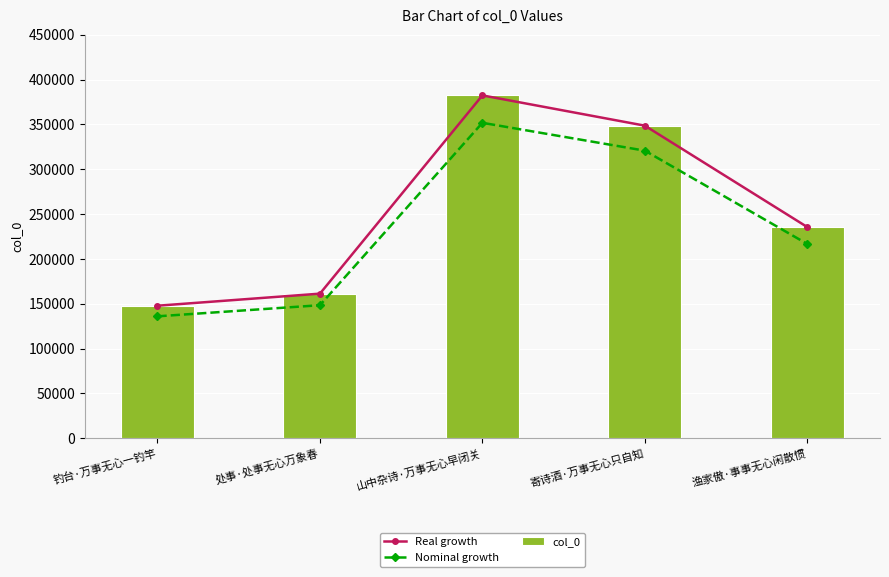

What is the total value across all series at 寄诗酒·万事无心只自知?

1017976.2